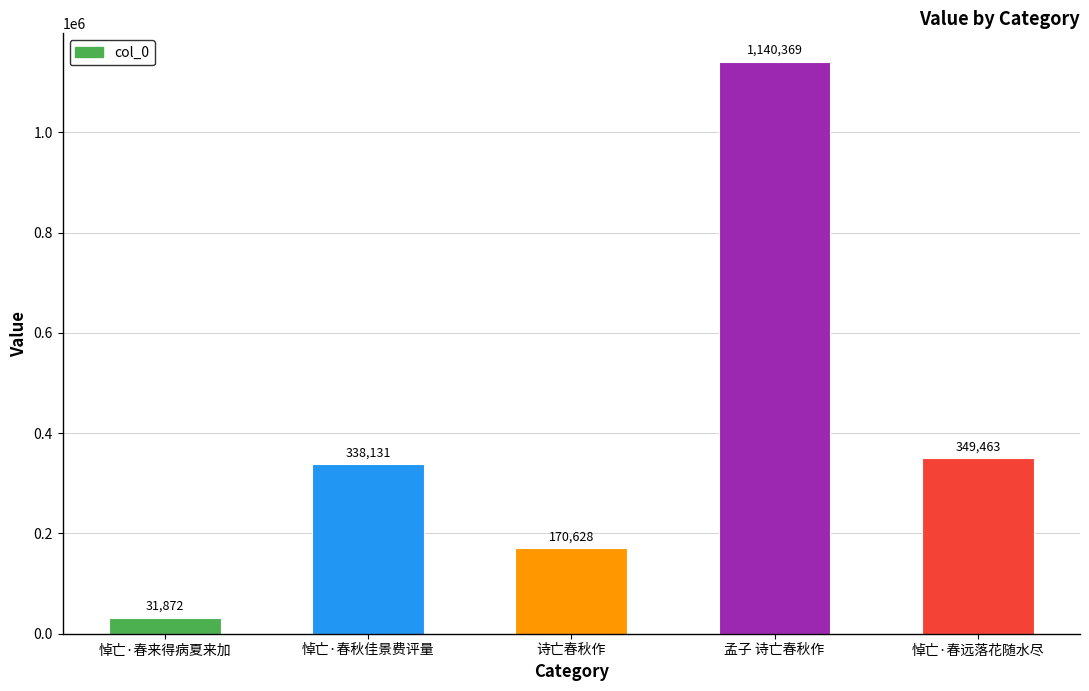

How many data points does each series have?

5